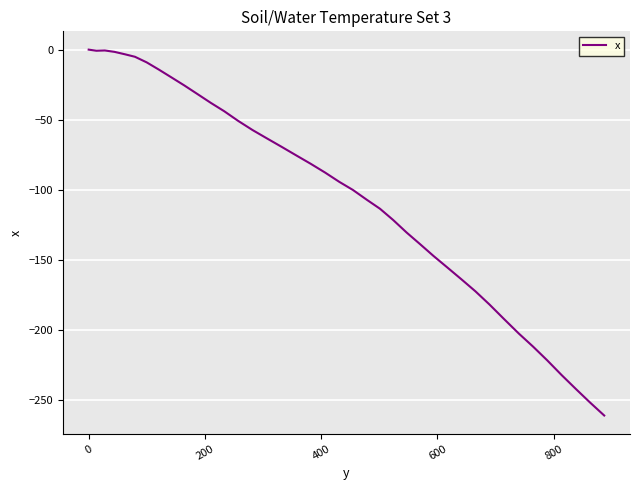

What is the difference between the maximum and minimum values?

261.2